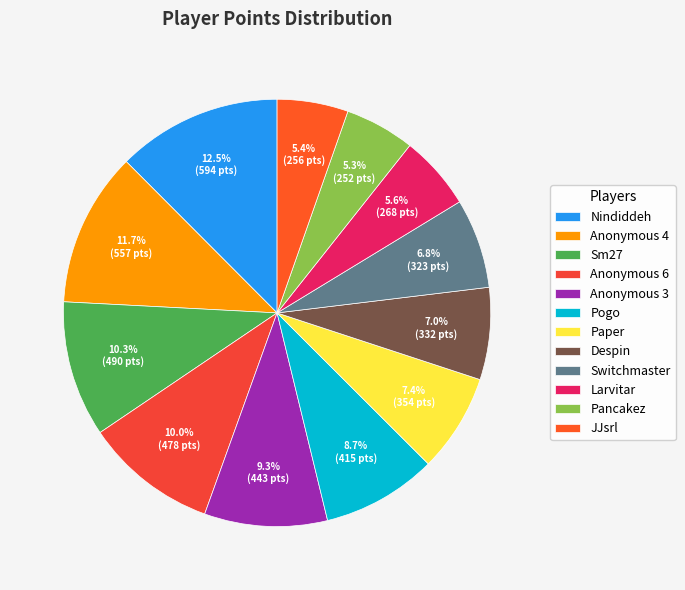

What percentage do Pogo and Larvitar together represent?

14.3%